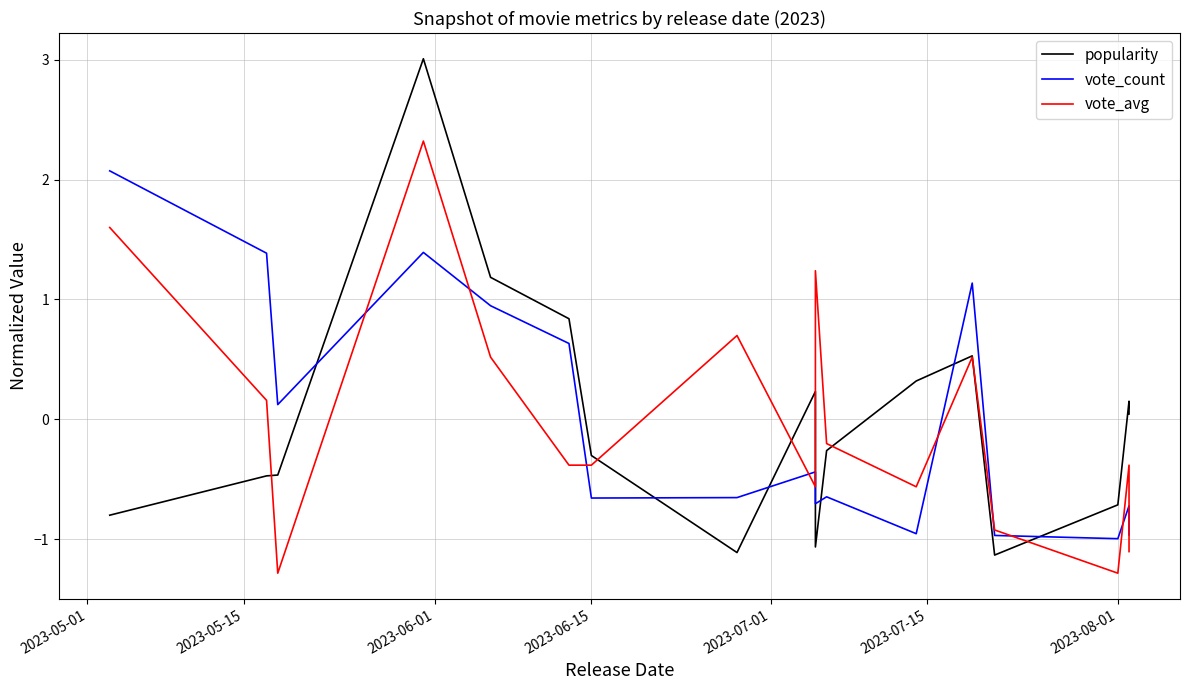

How many distinct data groups are displayed?

3